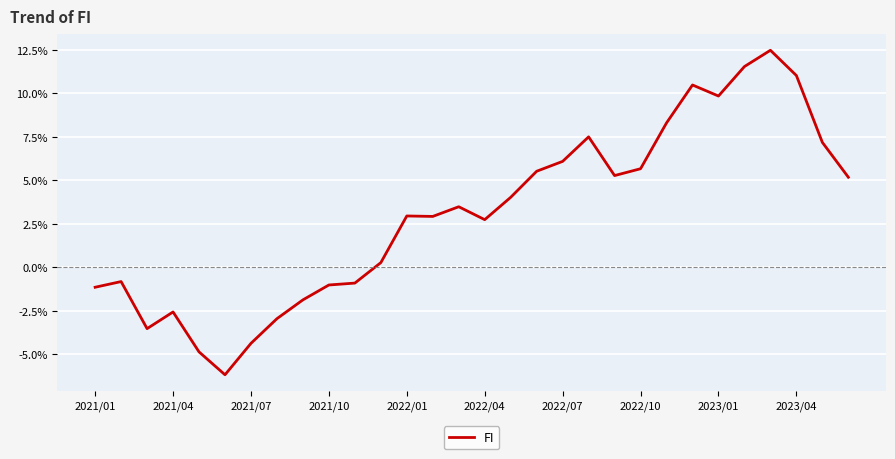

What is the minimum value shown in the chart?

-6.2